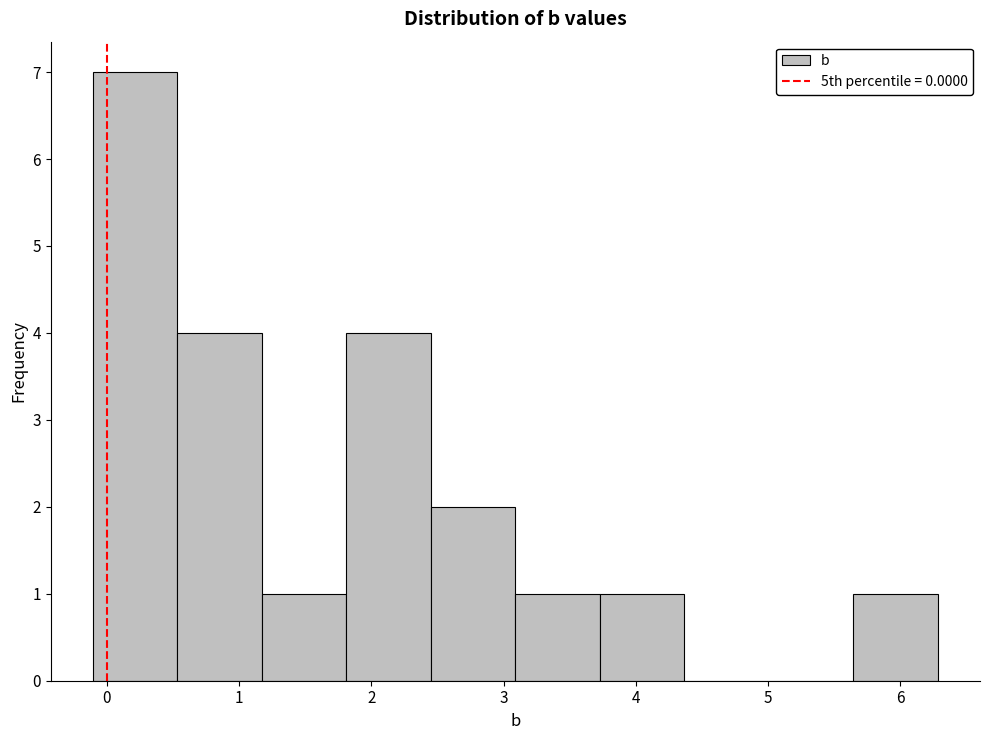

Reading left to right, list every bar in this chart as the range it spans on the x-axis followed by its height. Neither the bar edges nor the heights are printed on the chart, so give them approximately, as read against the axes.

-0.1 to 0.5: 7
0.5 to 1.2: 4
1.2 to 1.8: 1
1.8 to 2.5: 4
2.5 to 3.1: 2
3.1 to 3.7: 1
3.7 to 4.4: 1
4.4 to 5.0: 0
5.0 to 5.6: 0
5.6 to 6.3: 1